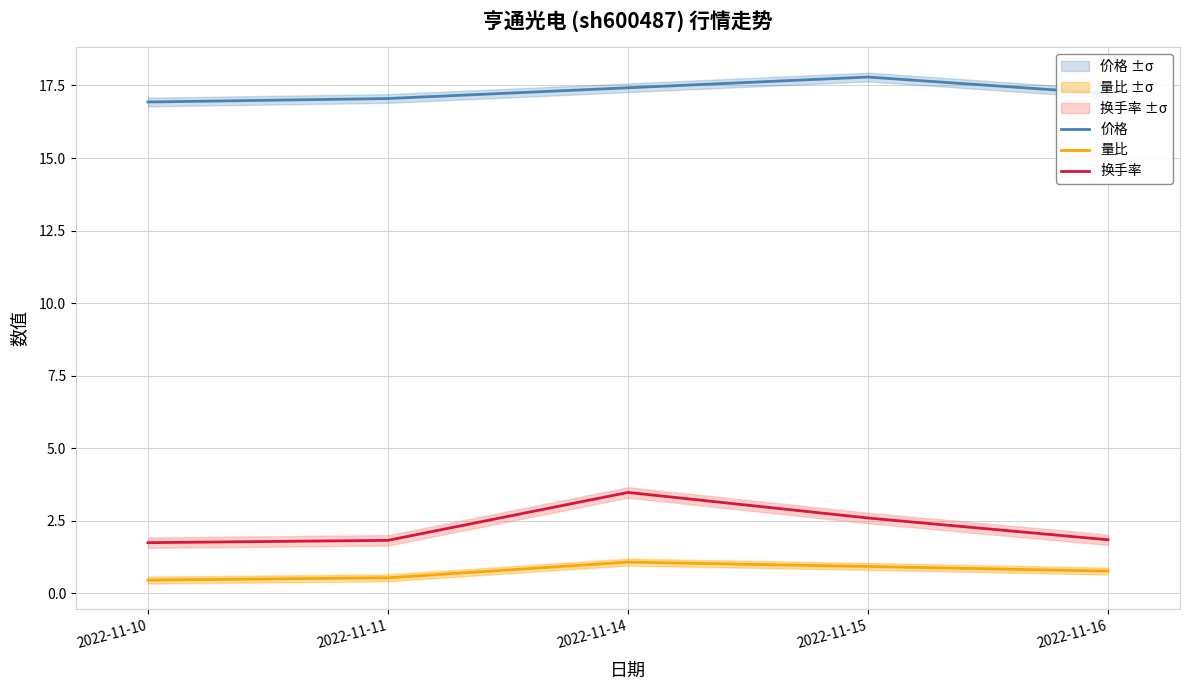

Which series changed the most between 2022-11-10 and 2022-11-14?

换手率